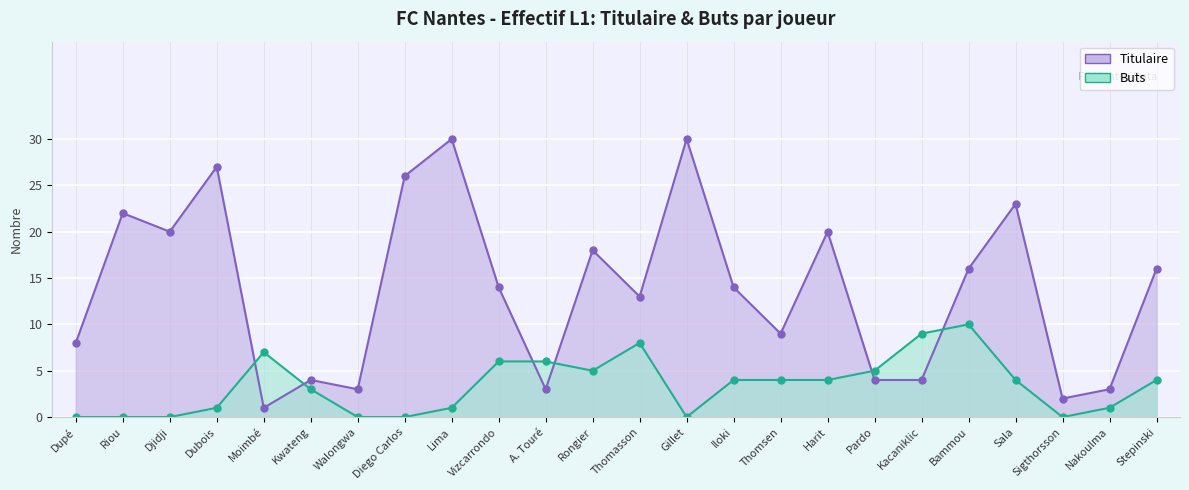

Which series ends up on top after the final intersection of Titulaire and Buts?

Titulaire